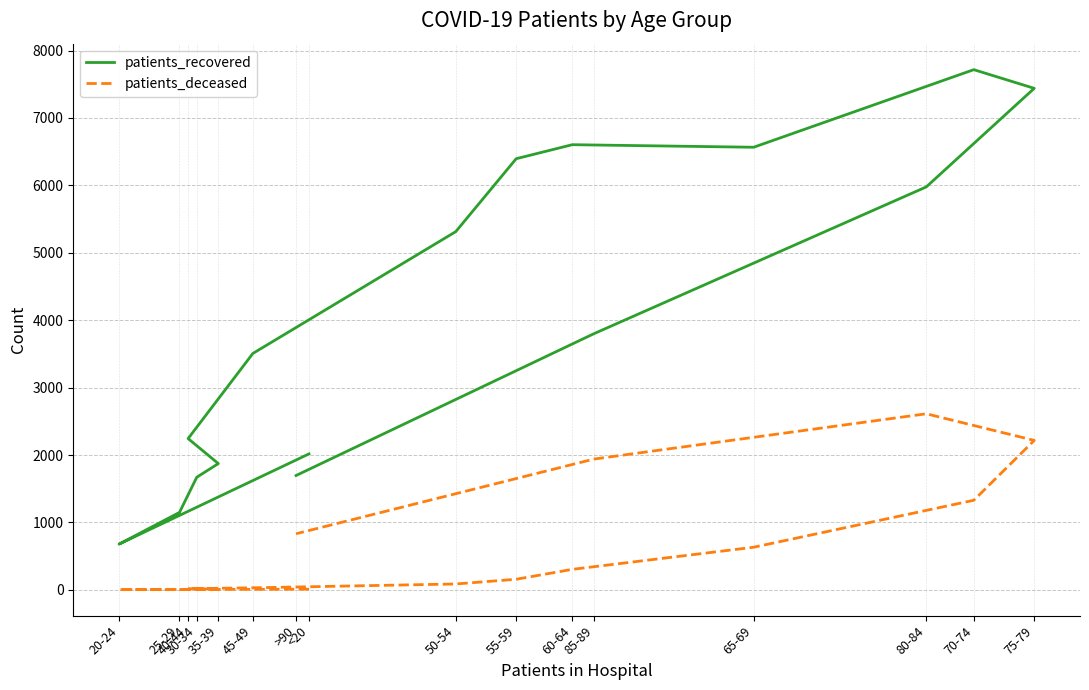

True or false: patients_recovered and patients_deceased intersect in this chart.

False